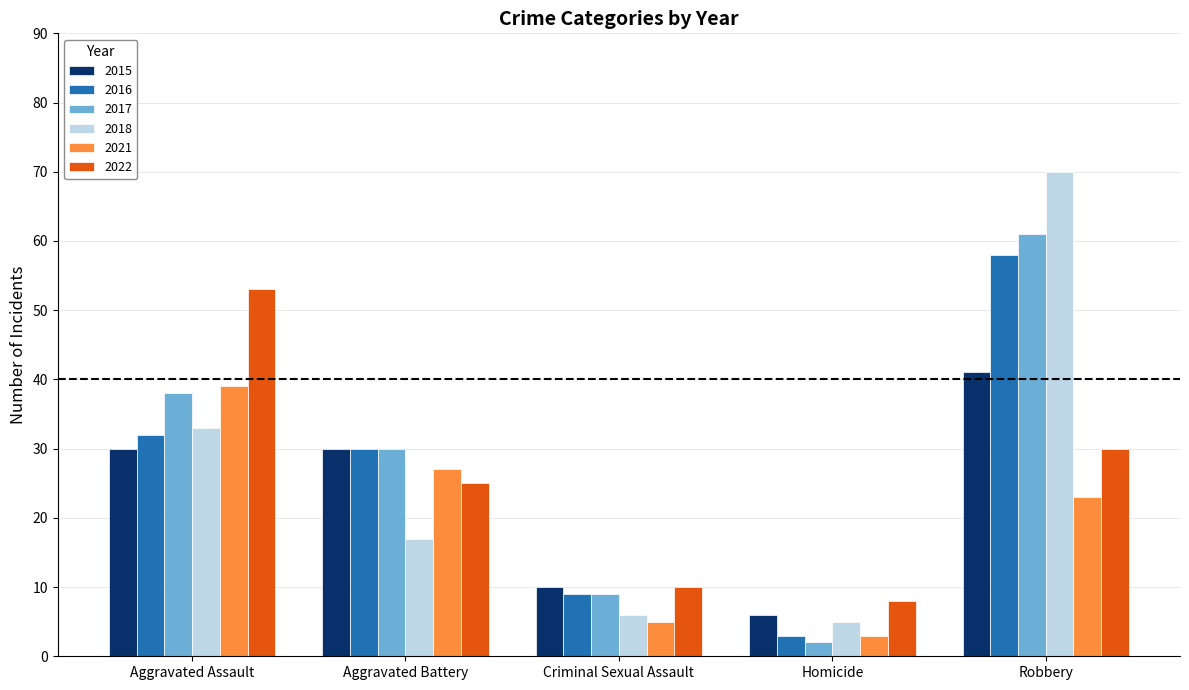

Read the 2022 value at Homicide, to the nearest 10.

10